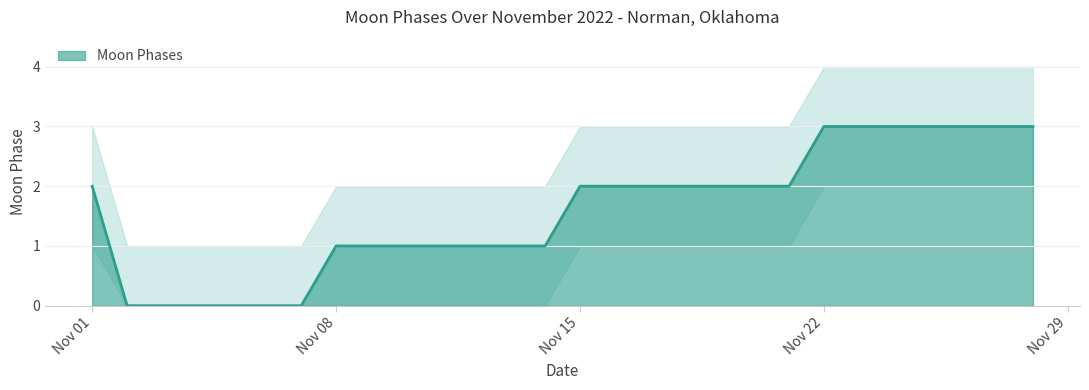

What is the value of the Upper Band point at the 23rd from the left?

4